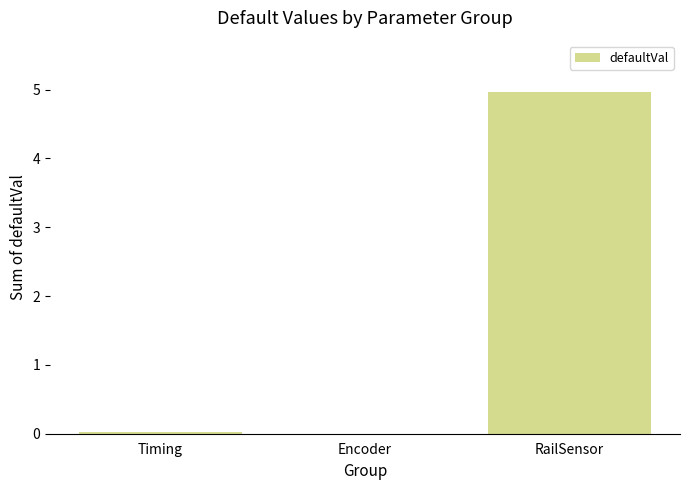

At which category does the chart reach its peak across all series?

RailSensor